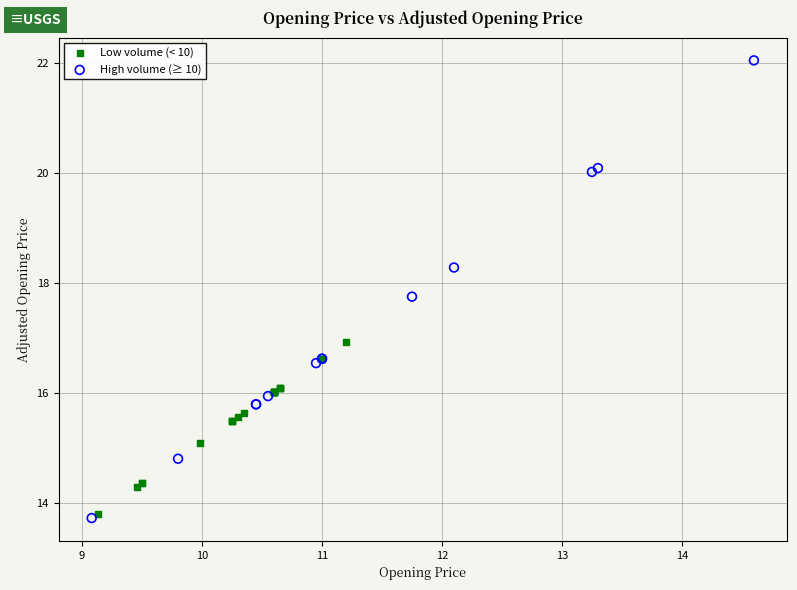

Which series has the largest Y range (max minus min)?

High volume (≥ 10)